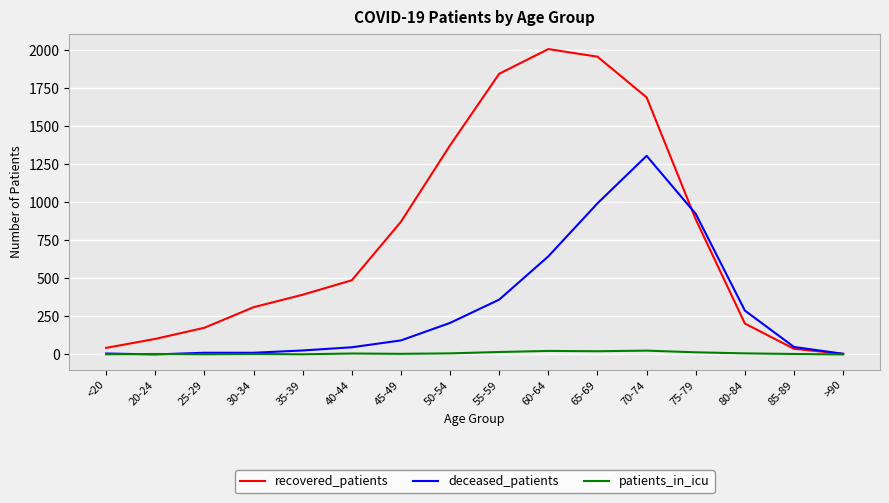

Is it true that recovered_patients equals 1166 at 75-79?

False